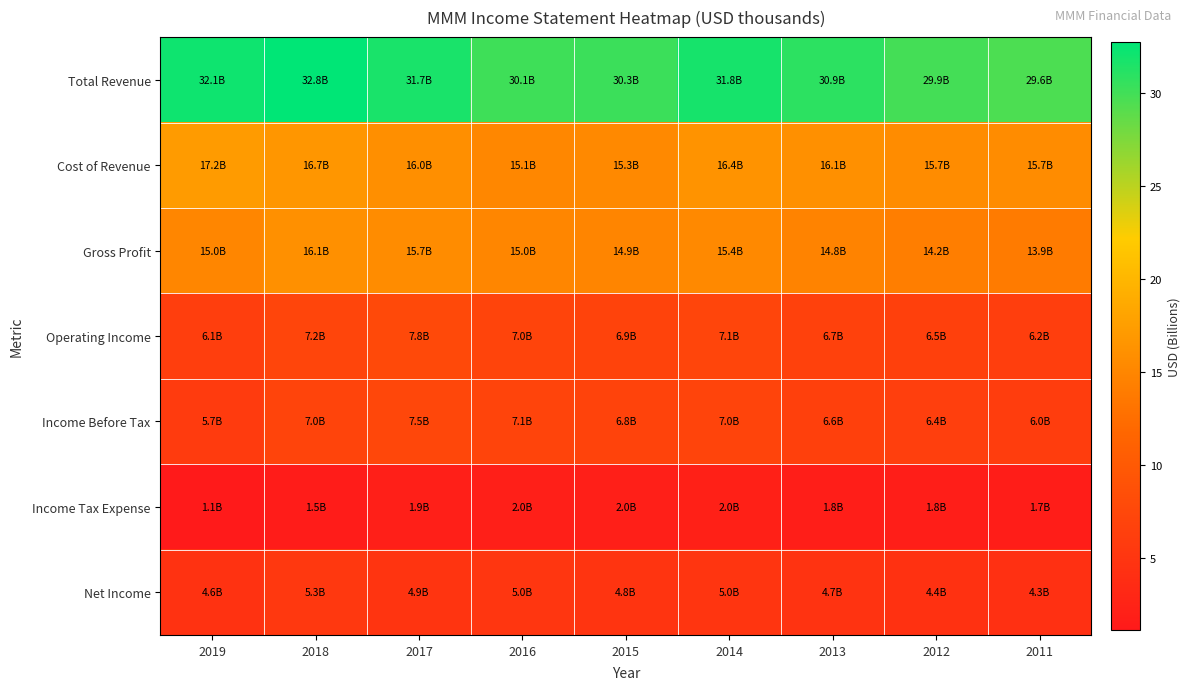

Reading left to right, what are all the values shown in this chart?

Total Revenue: 2019=32.1	2018=32.8	2017=31.7	2016=30.1	2015=30.3	2014=31.8	2013=30.9	2012=29.9	2011=29.6
Cost of Revenue: 2019=17.2	2018=16.7	2017=16.0	2016=15.1	2015=15.3	2014=16.4	2013=16.1	2012=15.7	2011=15.7
Gross Profit: 2019=15.0	2018=16.1	2017=15.7	2016=15.0	2015=14.9	2014=15.4	2013=14.8	2012=14.2	2011=13.9
Operating Income: 2019=6.1	2018=7.2	2017=7.8	2016=7.0	2015=6.9	2014=7.1	2013=6.7	2012=6.5	2011=6.2
Income Before Tax: 2019=5.7	2018=7.0	2017=7.5	2016=7.1	2015=6.8	2014=7.0	2013=6.6	2012=6.4	2011=6.0
Income Tax Expense: 2019=1.1	2018=1.5	2017=1.9	2016=2.0	2015=2.0	2014=2.0	2013=1.8	2012=1.8	2011=1.7
Net Income: 2019=4.6	2018=5.3	2017=4.9	2016=5.0	2015=4.8	2014=5.0	2013=4.7	2012=4.4	2011=4.3